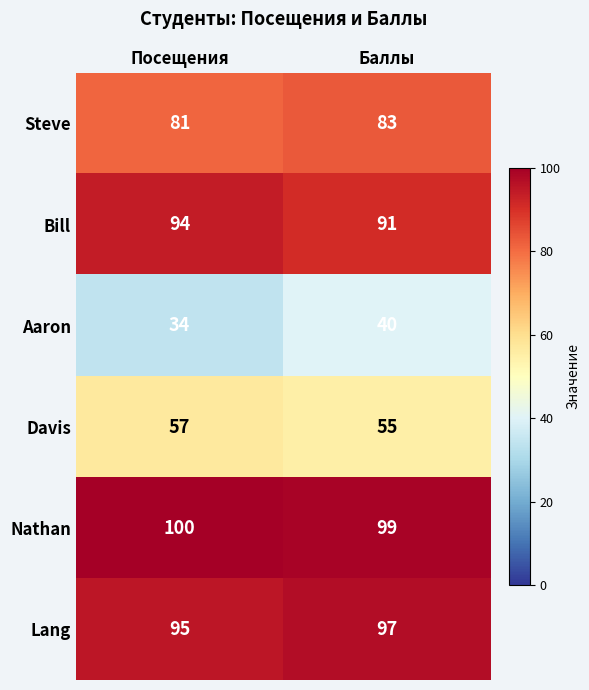

How many series are shown in this chart?

6